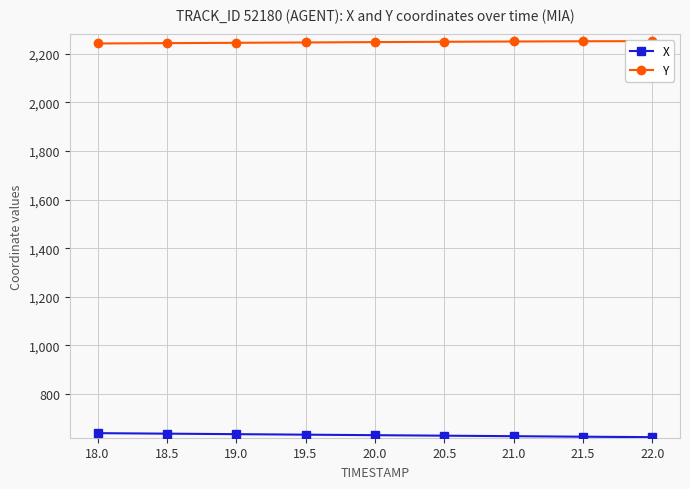

List the labels in order of X value, smallest first.

22.0, 21.5, 21.0, 20.5, 20.0, 19.5, 19.0, 18.5, 18.0